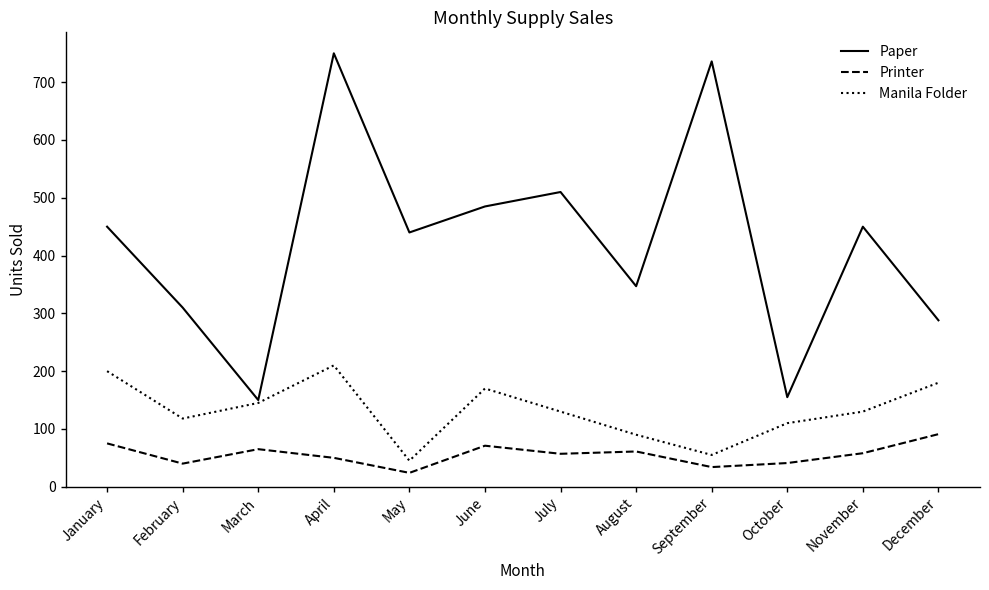

Does the chart display data point markers on the line(s)?

No